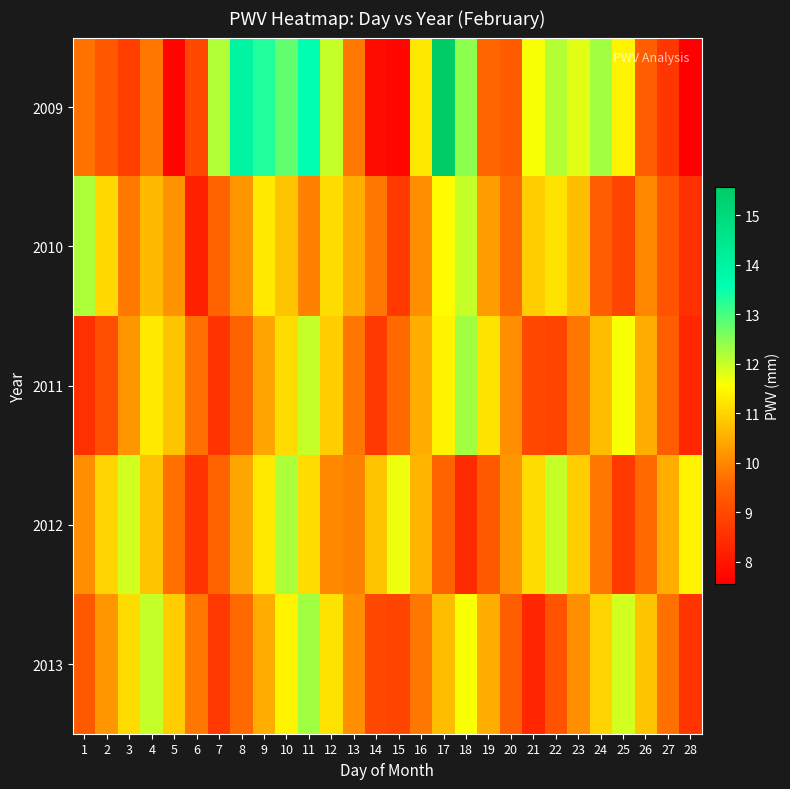

How many series are shown in this chart?

5